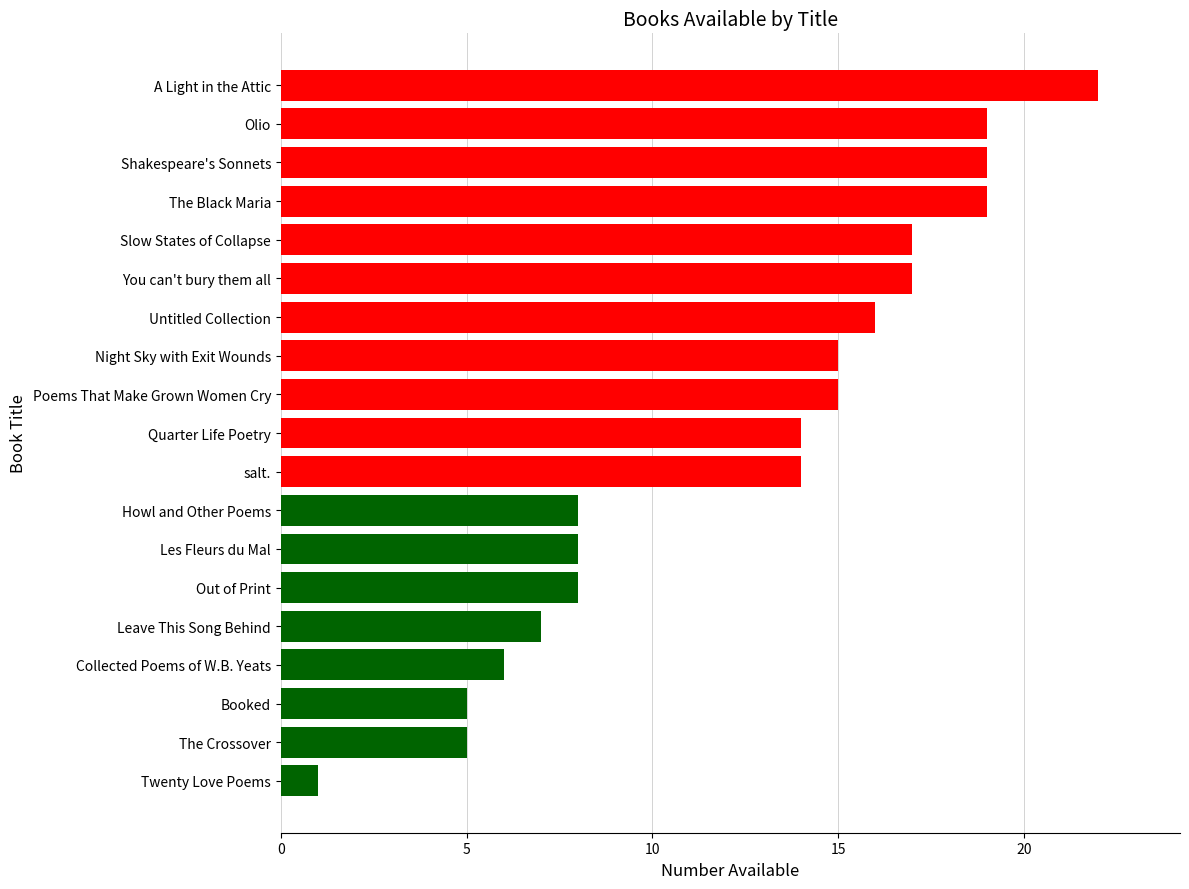

True or false: the data shows 30 at Shakespeare's Sonnets.

False